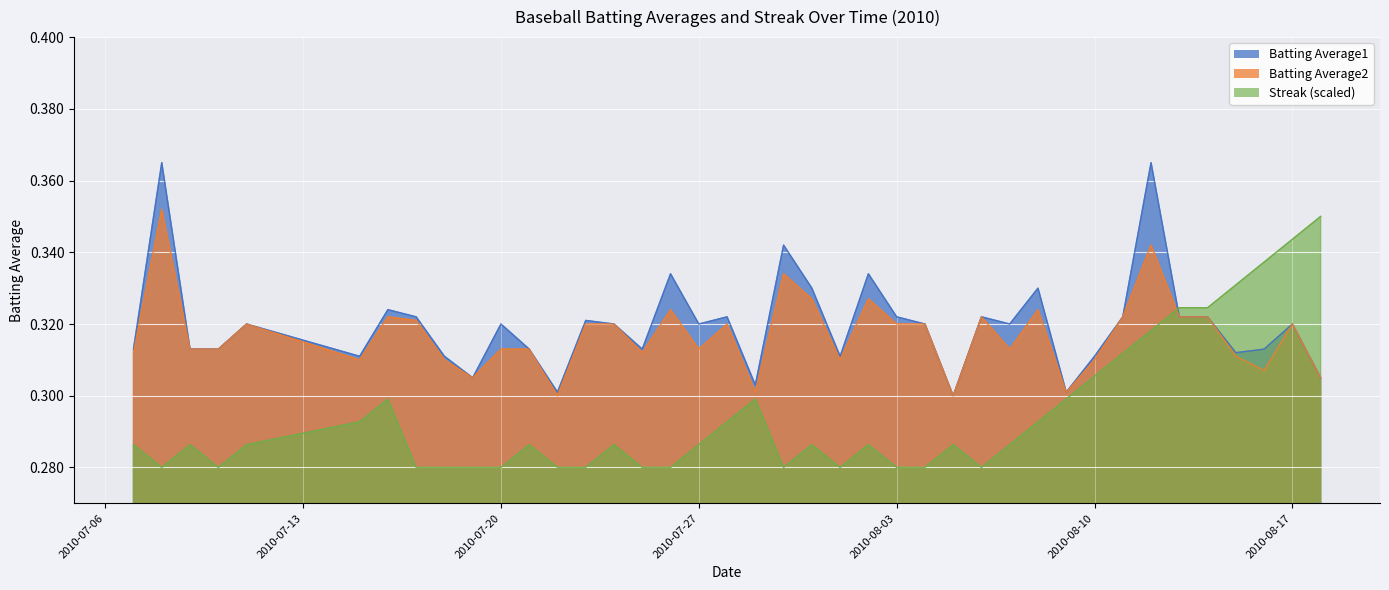

Reading left to right, what are all the values shown in this chart?

Batting Average1: 2010-07-07=0.3	2010-07-08=0.4	2010-07-09=0.3	2010-07-10=0.3	2010-07-11=0.3	2010-07-15=0.3	2010-07-16=0.3	2010-07-17=0.3	2010-07-18=0.3	2010-07-19=0.3	2010-07-20=0.3	2010-07-21=0.3	2010-07-22=0.3	2010-07-23=0.3	2010-07-24=0.3	2010-07-25=0.3	2010-07-26=0.3	2010-07-27=0.3	2010-07-28=0.3	2010-07-29=0.3	2010-07-30=0.3	2010-07-31=0.3	2010-08-01=0.3	2010-08-02=0.3	2010-08-03=0.3	2010-08-04=0.3	2010-08-05=0.3	2010-08-06=0.3	2010-08-07=0.3	2010-08-08=0.3	2010-08-09=0.3	2010-08-10=0.3	2010-08-11=0.3	2010-08-12=0.4	2010-08-13=0.3	2010-08-14=0.3	2010-08-15=0.3	2010-08-16=0.3	2010-08-17=0.3	2010-08-18=0.3
Batting Average2: 2010-07-07=0.3	2010-07-08=0.4	2010-07-09=0.3	2010-07-10=0.3	2010-07-11=0.3	2010-07-15=0.3	2010-07-16=0.3	2010-07-17=0.3	2010-07-18=0.3	2010-07-19=0.3	2010-07-20=0.3	2010-07-21=0.3	2010-07-22=0.3	2010-07-23=0.3	2010-07-24=0.3	2010-07-25=0.3	2010-07-26=0.3	2010-07-27=0.3	2010-07-28=0.3	2010-07-29=0.3	2010-07-30=0.3	2010-07-31=0.3	2010-08-01=0.3	2010-08-02=0.3	2010-08-03=0.3	2010-08-04=0.3	2010-08-05=0.3	2010-08-06=0.3	2010-08-07=0.3	2010-08-08=0.3	2010-08-09=0.3	2010-08-10=0.3	2010-08-11=0.3	2010-08-12=0.3	2010-08-13=0.3	2010-08-14=0.3	2010-08-15=0.3	2010-08-16=0.3	2010-08-17=0.3	2010-08-18=0.3
Streak: 2010-07-07=0.3	2010-07-08=0.3	2010-07-09=0.3	2010-07-10=0.3	2010-07-11=0.3	2010-07-15=0.3	2010-07-16=0.3	2010-07-17=0.3	2010-07-18=0.3	2010-07-19=0.3	2010-07-20=0.3	2010-07-21=0.3	2010-07-22=0.3	2010-07-23=0.3	2010-07-24=0.3	2010-07-25=0.3	2010-07-26=0.3	2010-07-27=0.3	2010-07-28=0.3	2010-07-29=0.3	2010-07-30=0.3	2010-07-31=0.3	2010-08-01=0.3	2010-08-02=0.3	2010-08-03=0.3	2010-08-04=0.3	2010-08-05=0.3	2010-08-06=0.3	2010-08-07=0.3	2010-08-08=0.3	2010-08-09=0.3	2010-08-10=0.3	2010-08-11=0.3	2010-08-12=0.3	2010-08-13=0.3	2010-08-14=0.3	2010-08-15=0.3	2010-08-16=0.3	2010-08-17=0.3	2010-08-18=0.4